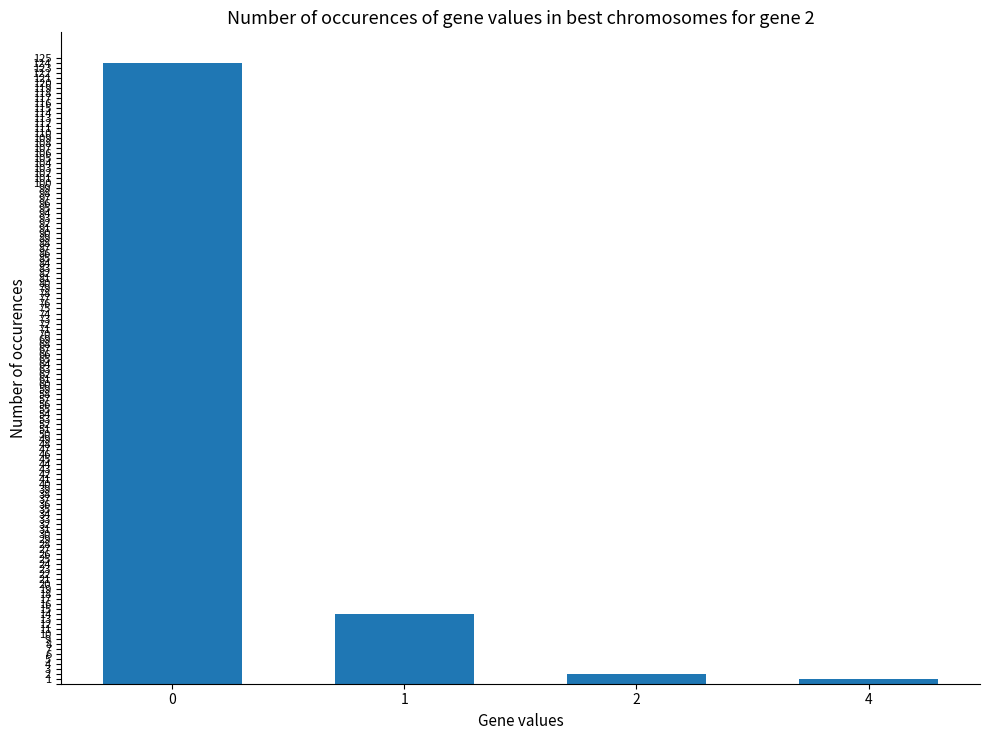

Reading left to right, list all the values displayed in this chart.

0=124	1=14	2=2	4=1